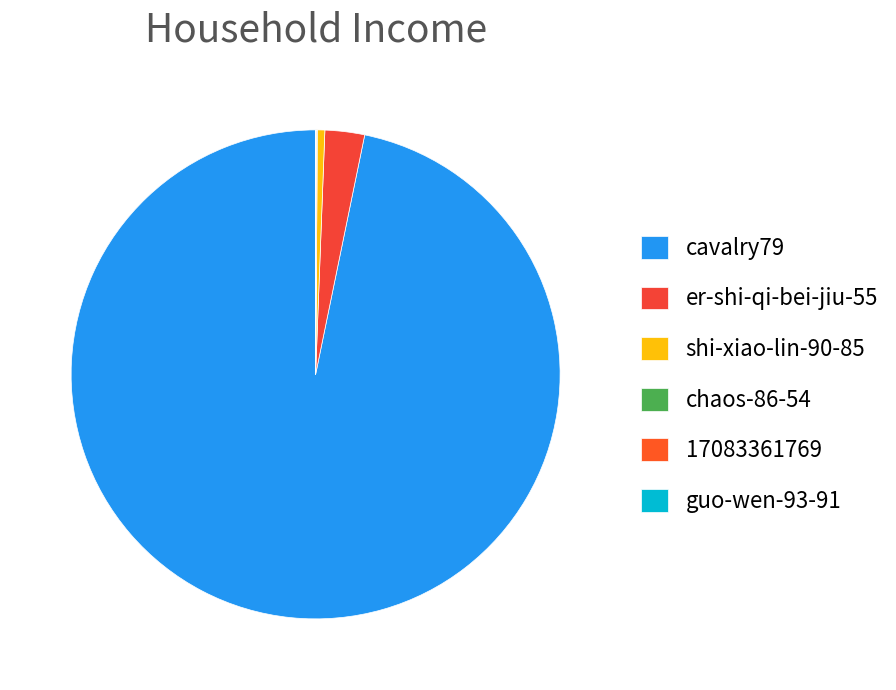

How many slices are in this pie chart?

6